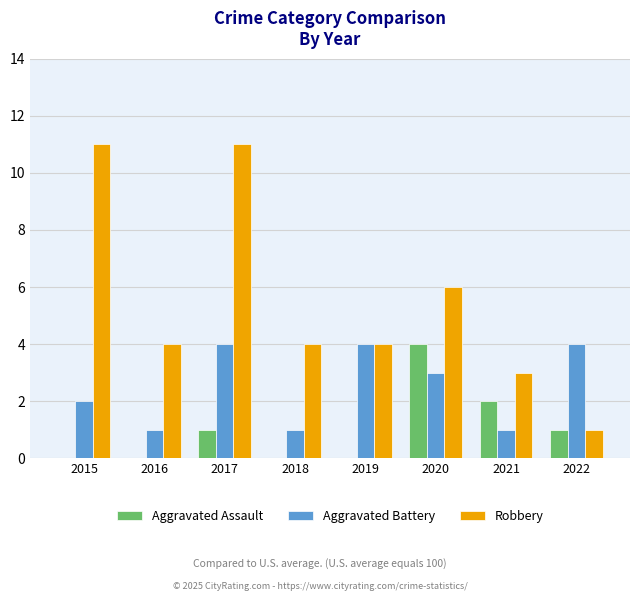

What is the sum of all Aggravated Battery values?

20